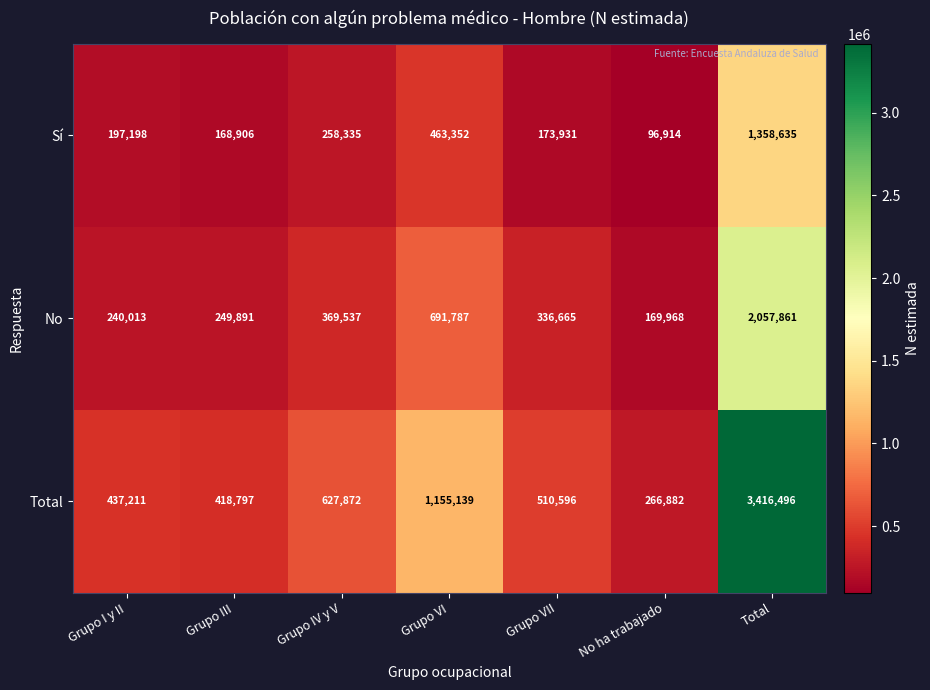

Which series has the widest spread of values?

Total